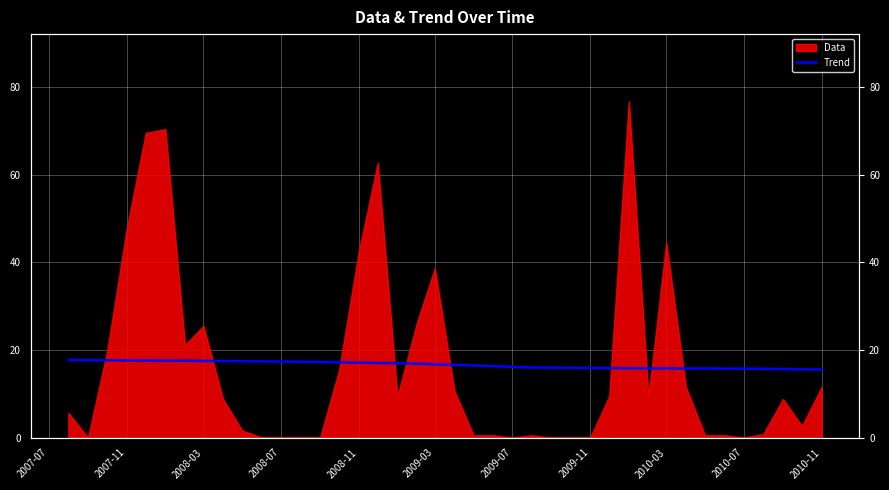

Does the chart display data point markers on the line(s)?

No